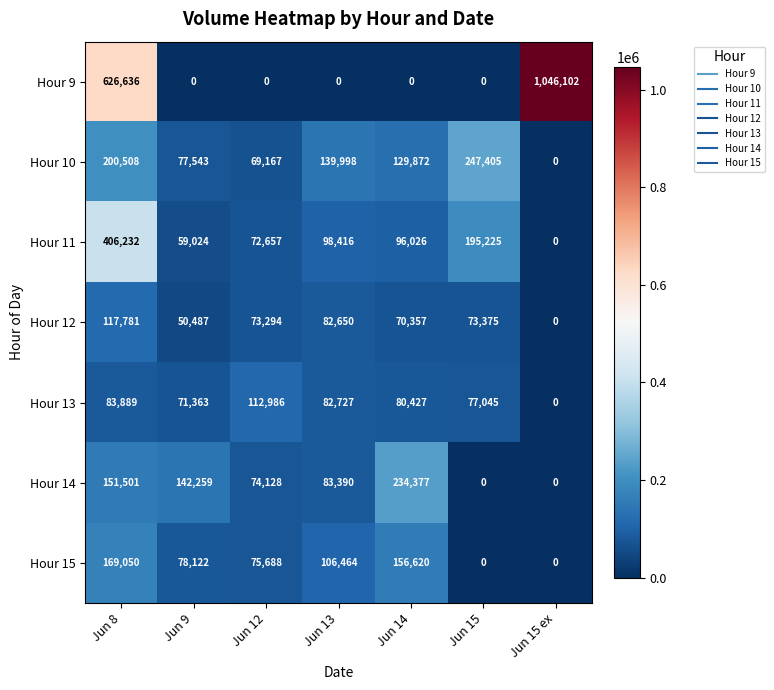

What is the approximate value of Hour 12 at Jun 8?

117781